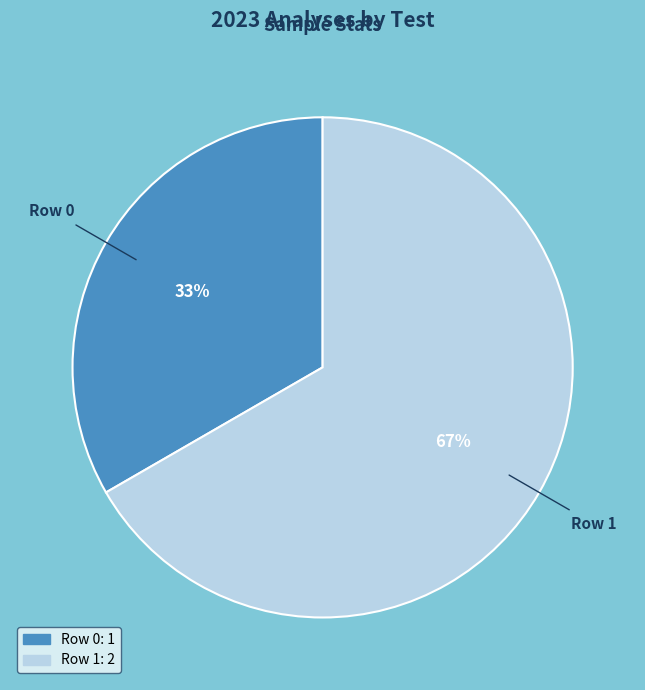

How many segments does this pie chart have?

2